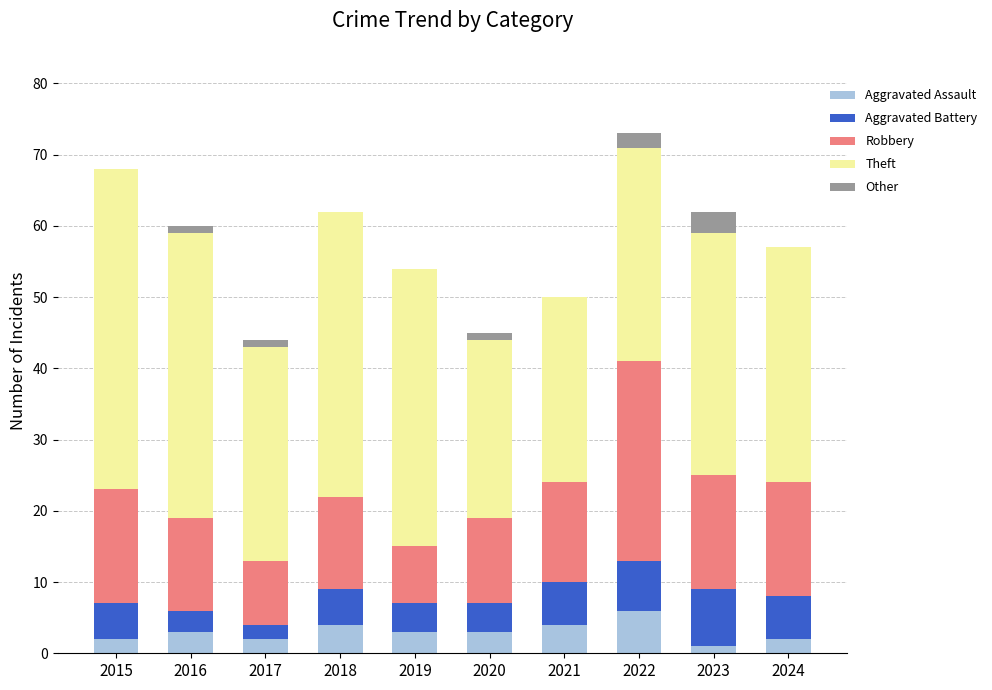

What is the total value across all series at 2016?

60